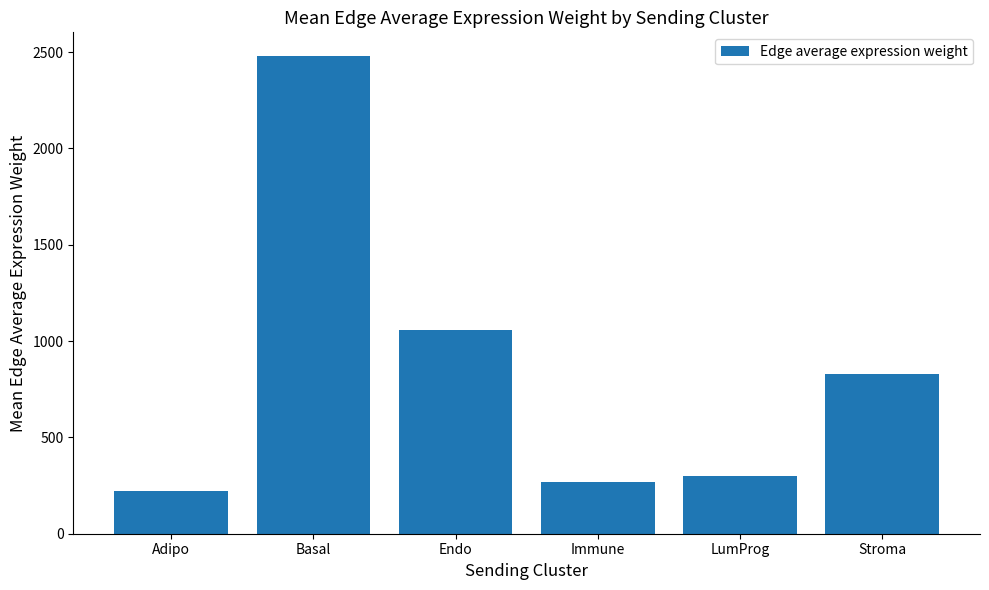

Does the chart contain any negative values?

No